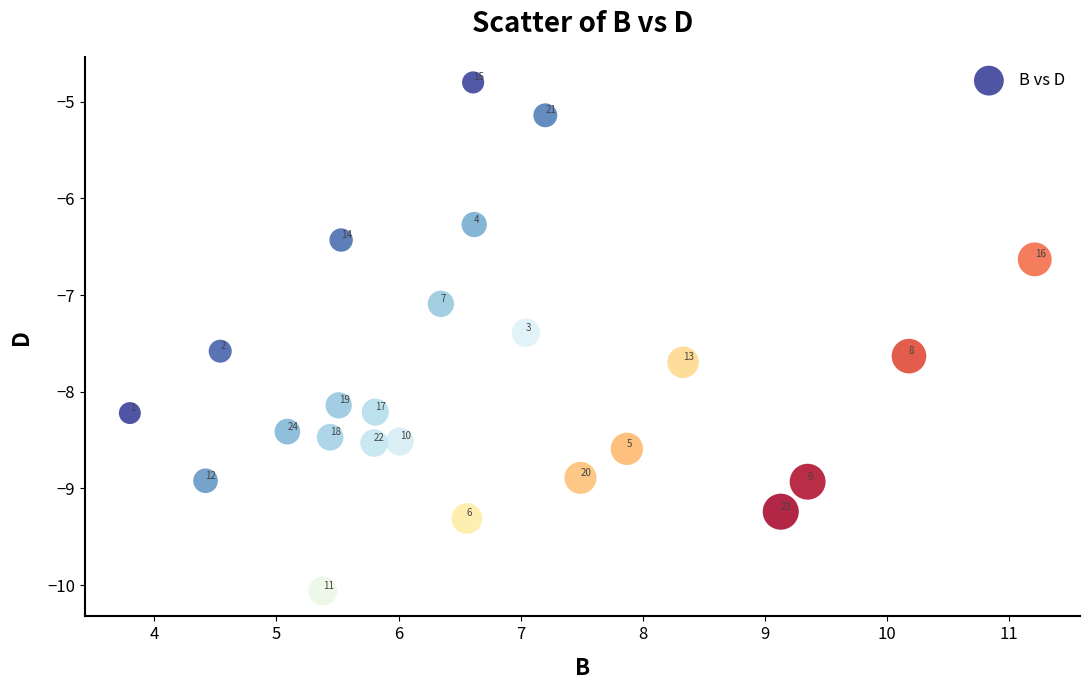

What Y value in the scatter plot is closest to -7?

-7.1